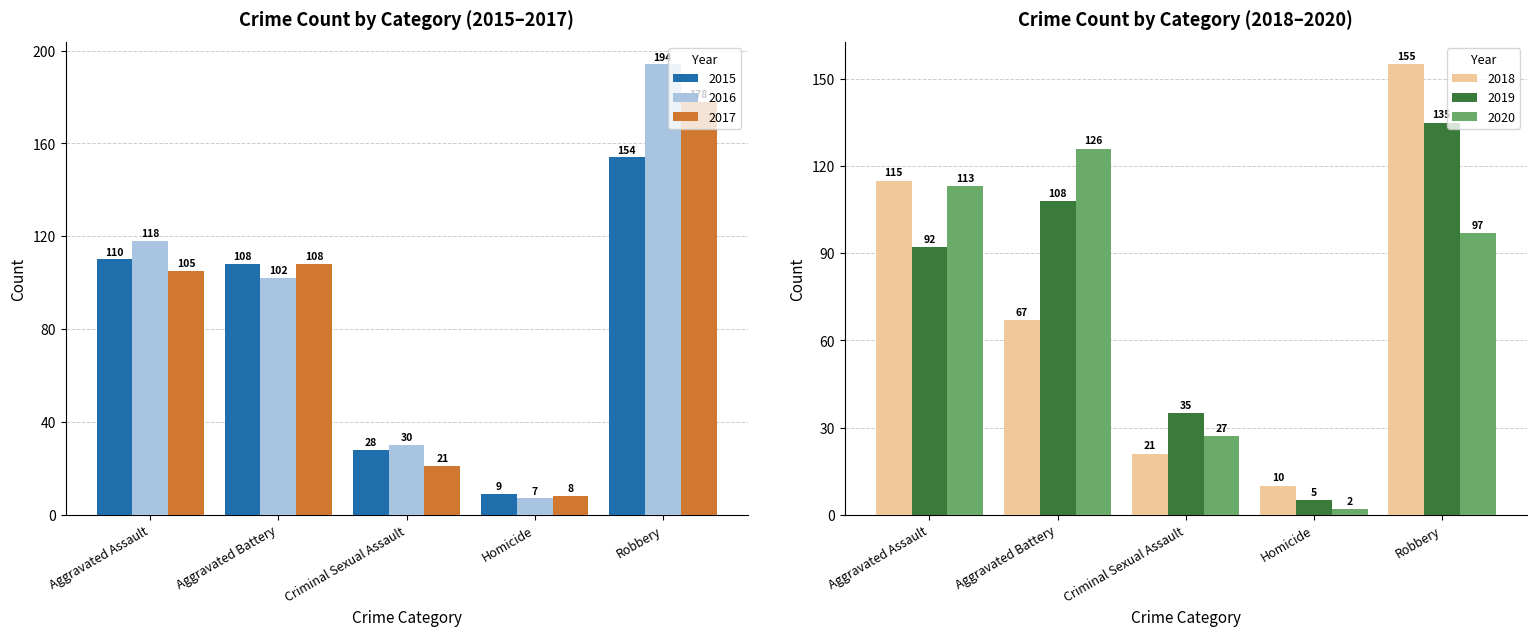

Reading left to right, what are all the values shown in this chart?

2015: Aggravated Assault=110	Aggravated Battery=108	Criminal Sexual Assault=28	Homicide=9	Robbery=154
2016: Aggravated Assault=118	Aggravated Battery=102	Criminal Sexual Assault=30	Homicide=7	Robbery=194
2017: Aggravated Assault=105	Aggravated Battery=108	Criminal Sexual Assault=21	Homicide=8	Robbery=178
2018: Aggravated Assault=115	Aggravated Battery=67	Criminal Sexual Assault=21	Homicide=10	Robbery=155
2019: Aggravated Assault=92	Aggravated Battery=108	Criminal Sexual Assault=35	Homicide=5	Robbery=135
2020: Aggravated Assault=113	Aggravated Battery=126	Criminal Sexual Assault=27	Homicide=2	Robbery=97